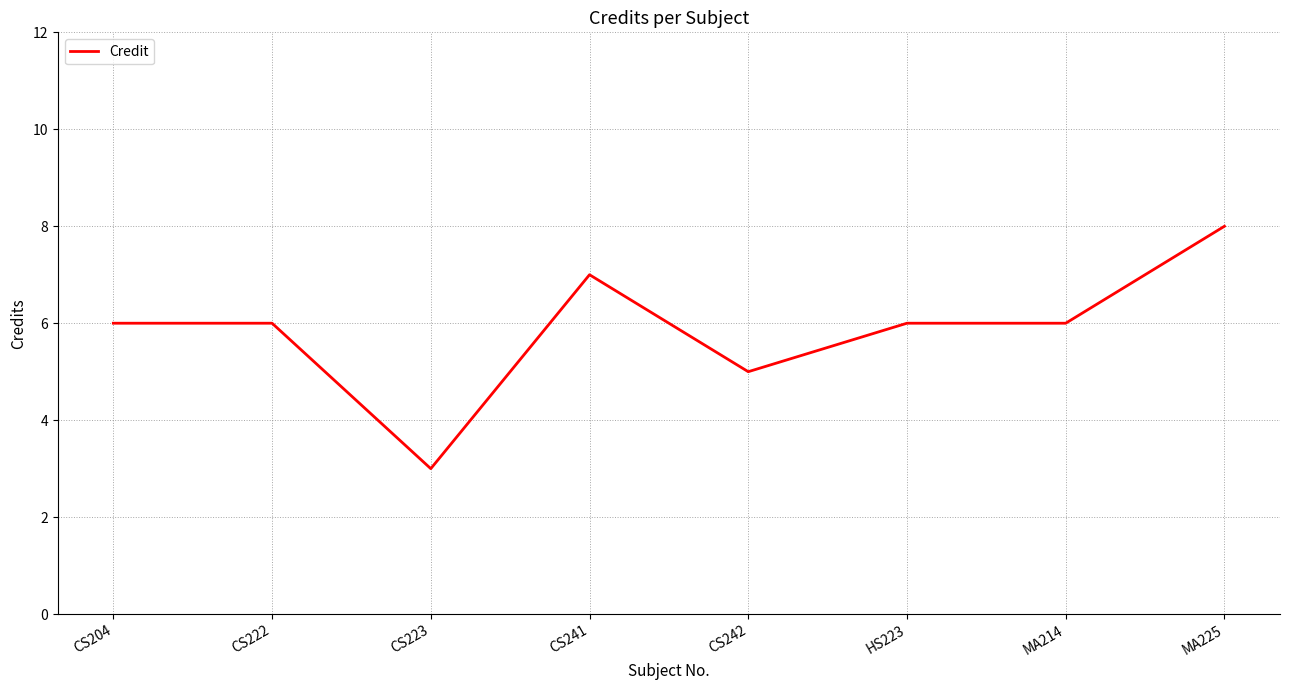

Count the values in the range 6 to 7.

5